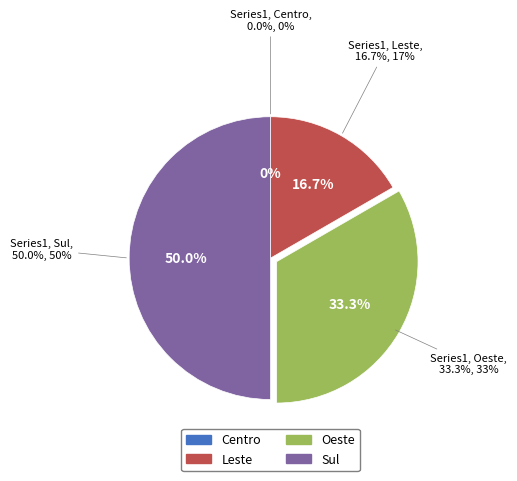

Is there a majority slice in this chart?

No